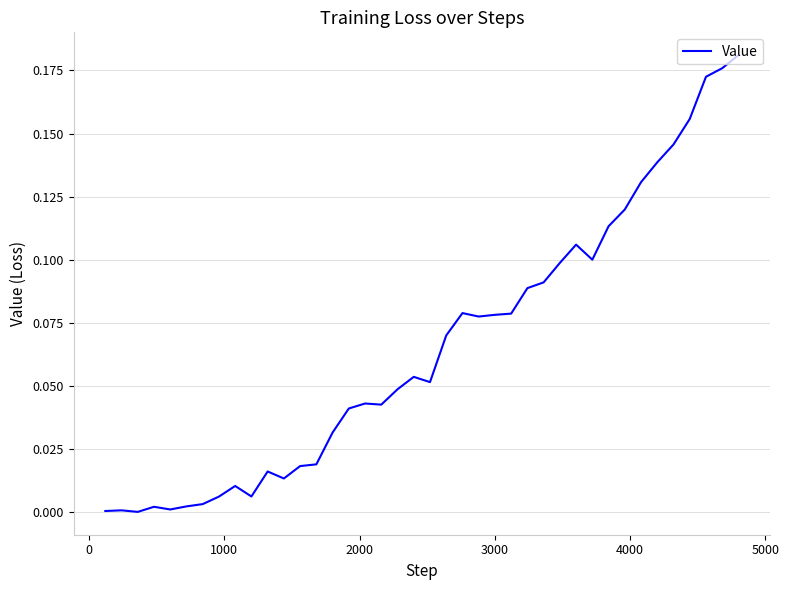

Is this an area chart (filled region under the line)?

No